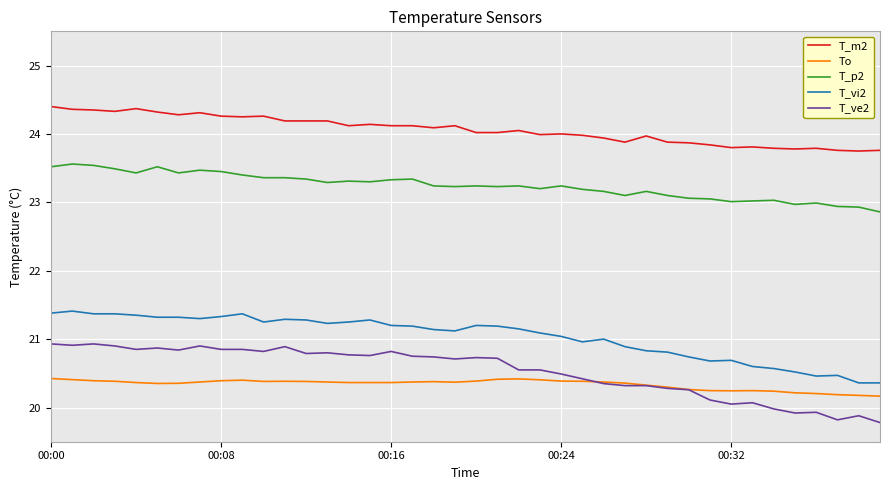

What is the minimum value for T_p2?

22.9